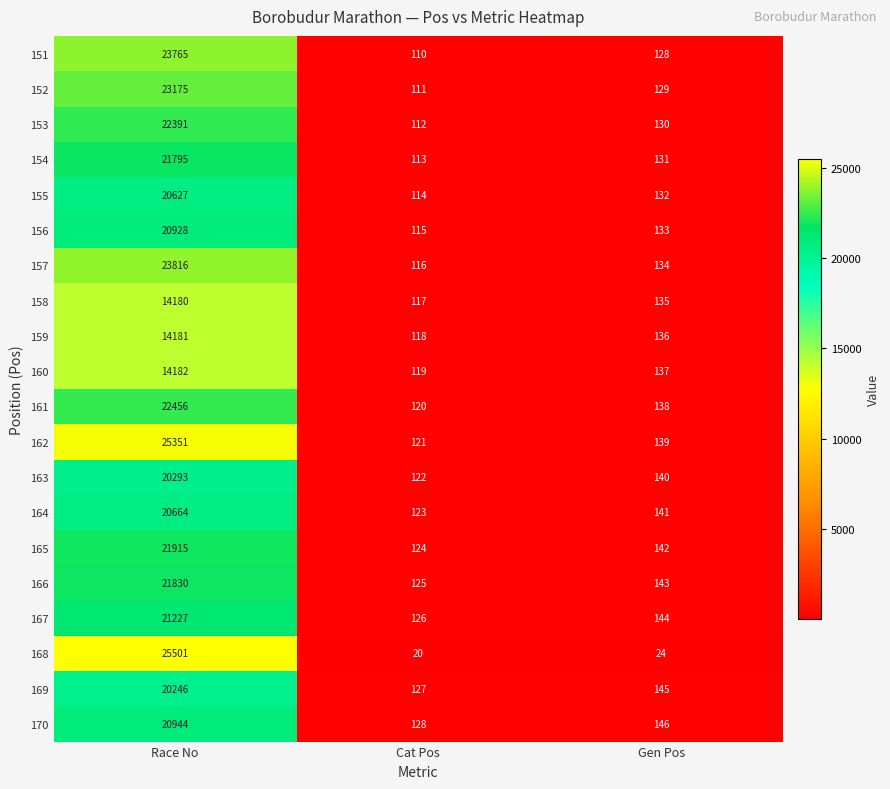

Is it true that 154 equals 113 at Cat Pos?

True